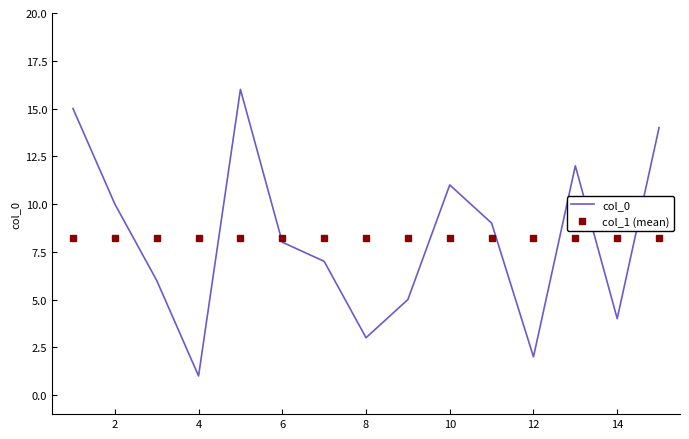

Reading right to left, list all the values displayed in this chart.

col_0: 14.0	4.0	12.0	2.0	9.0	11.0	5.0	3.0	7.0	8.0	16.0	1.0	6.0	10.0	15.0
col_1 (mean): 8.2	8.2	8.2	8.2	8.2	8.2	8.2	8.2	8.2	8.2	8.2	8.2	8.2	8.2	8.2